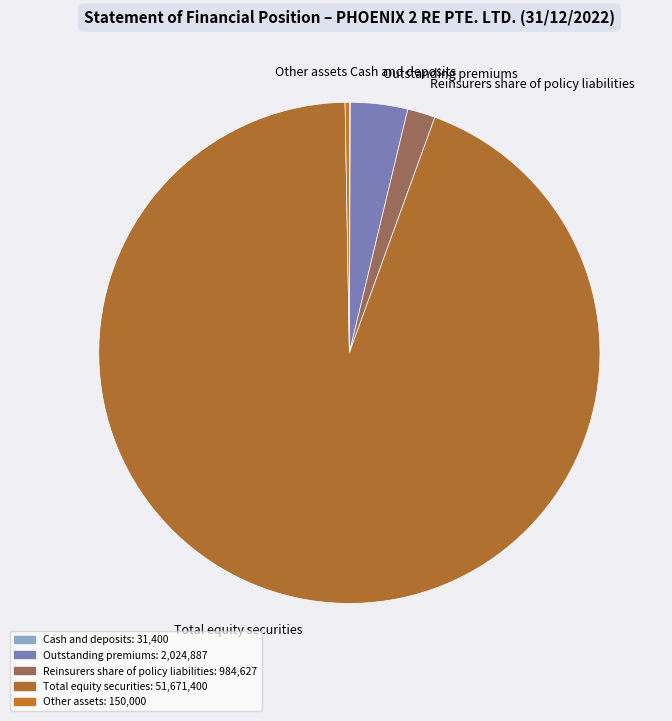

True or false: Total equity securities accounts for 99% of the total.

False